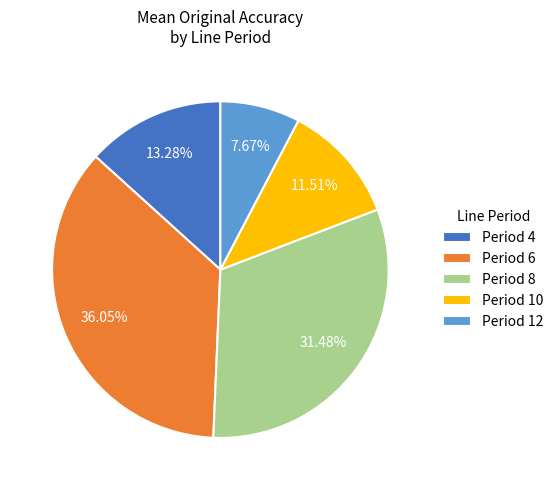

Count the number of slices in the pie.

5